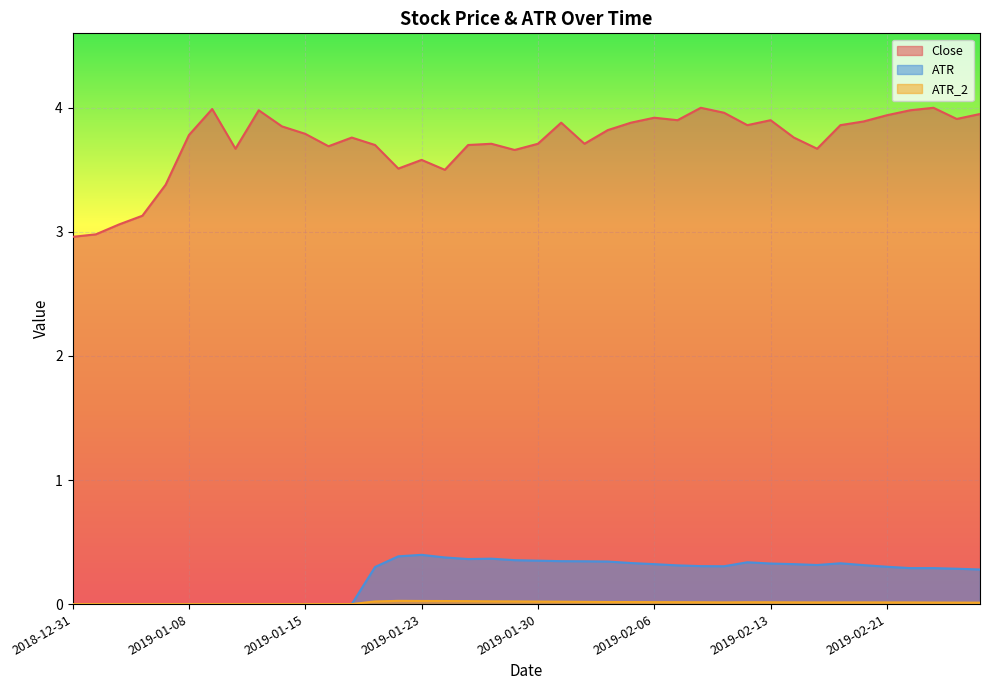

What is the highest value of the Close series?

4.0